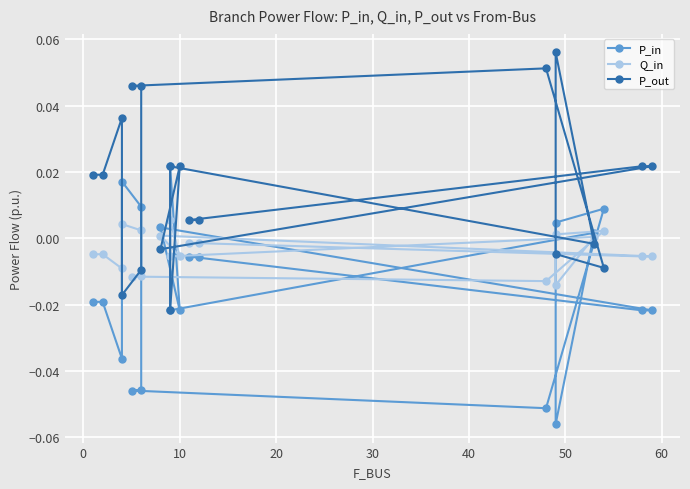

Which series has the largest range (max minus min)?

P_out